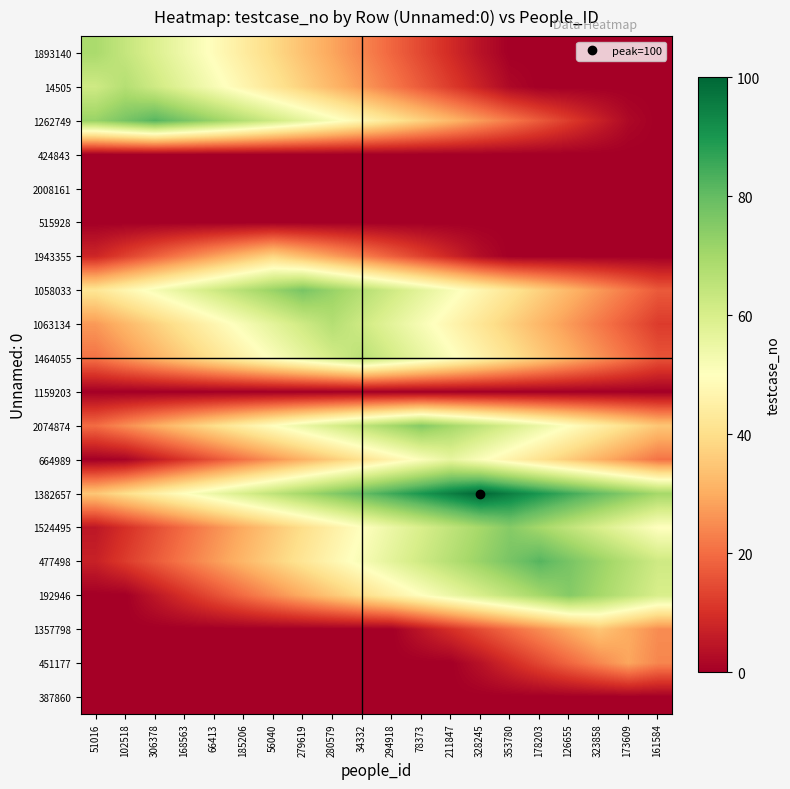

At which category is the sum across all series the highest?

34332